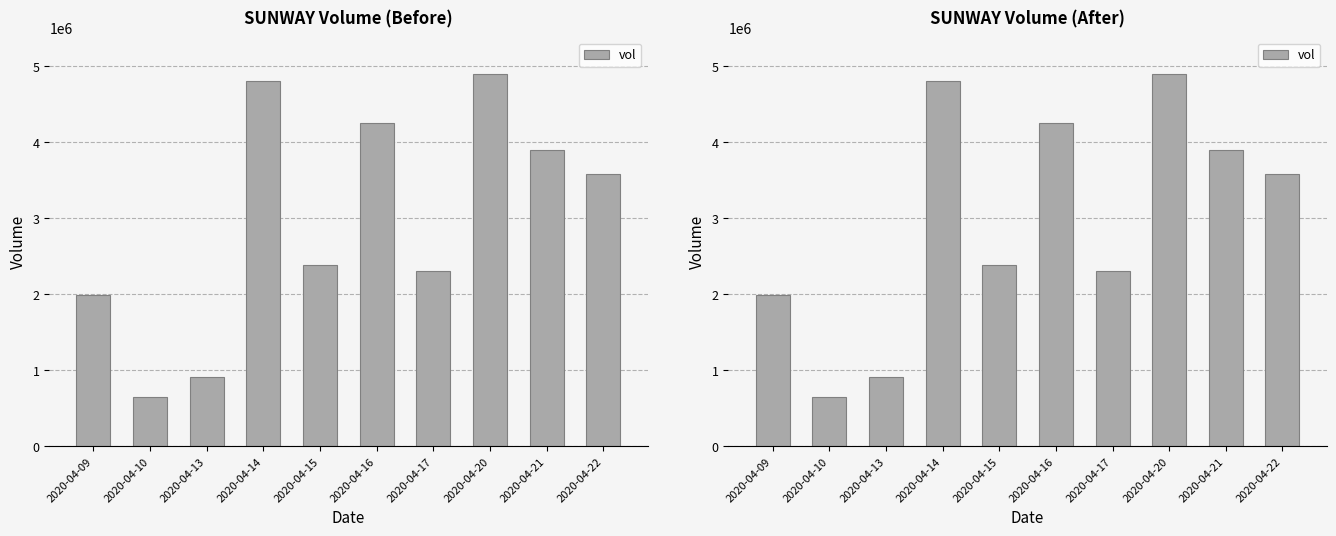

List the labels in order of value, largest first.

2020-04-20, 2020-04-14, 2020-04-16, 2020-04-21, 2020-04-22, 2020-04-15, 2020-04-17, 2020-04-09, 2020-04-13, 2020-04-10